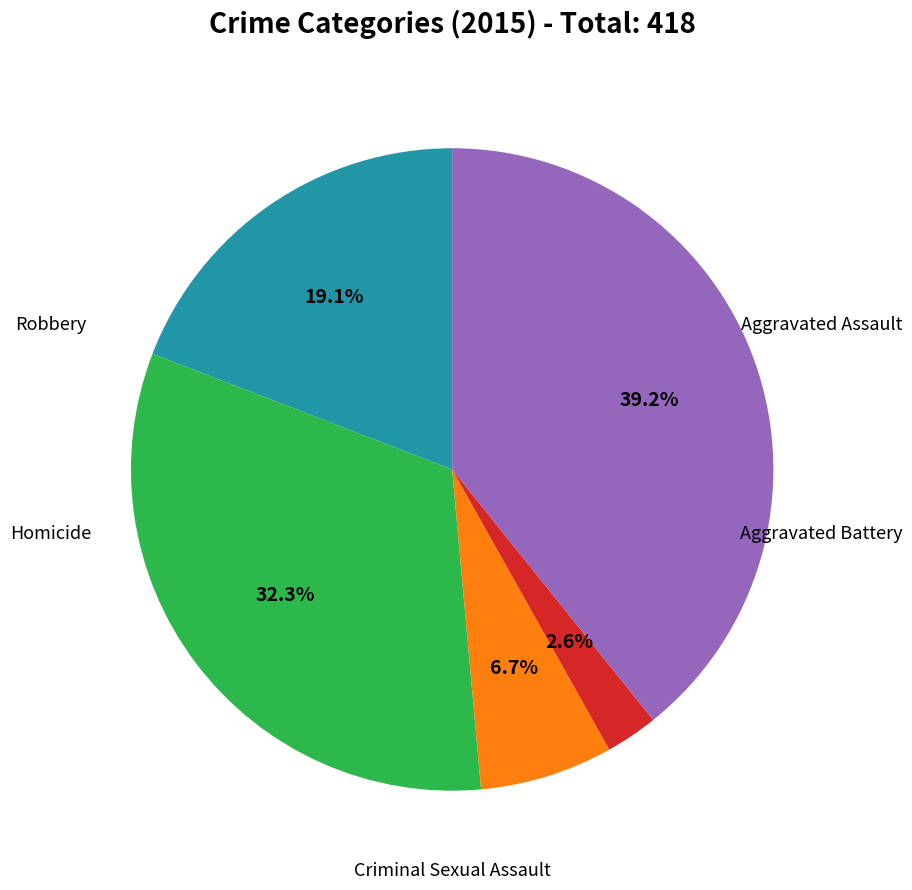

Is Aggravated Assault the majority of the pie?

No